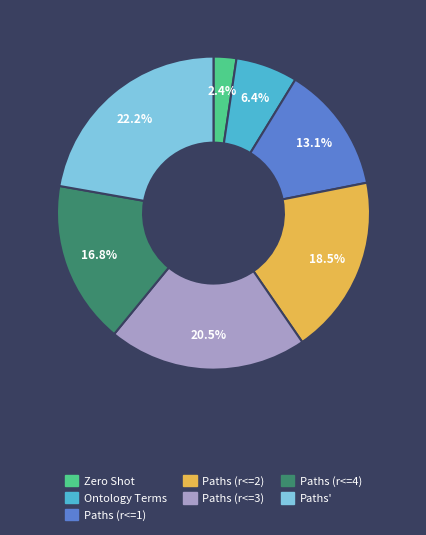

What is the smallest slice in the pie chart?

Zero Shot